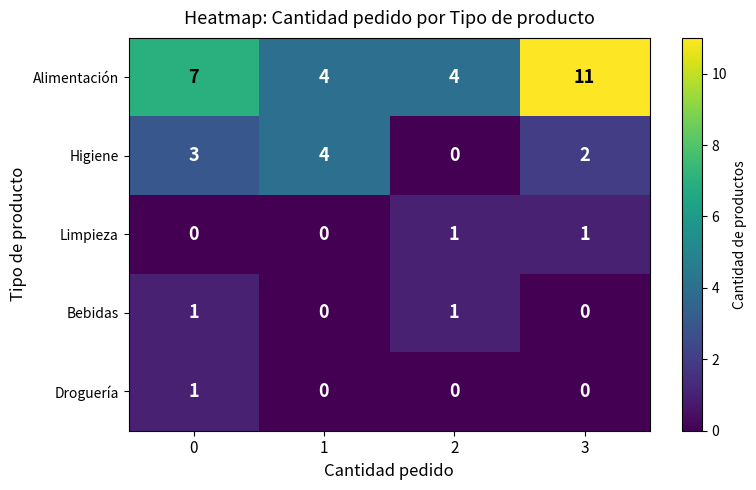

True or false: Alimentación has a value of 6 at 1.

False